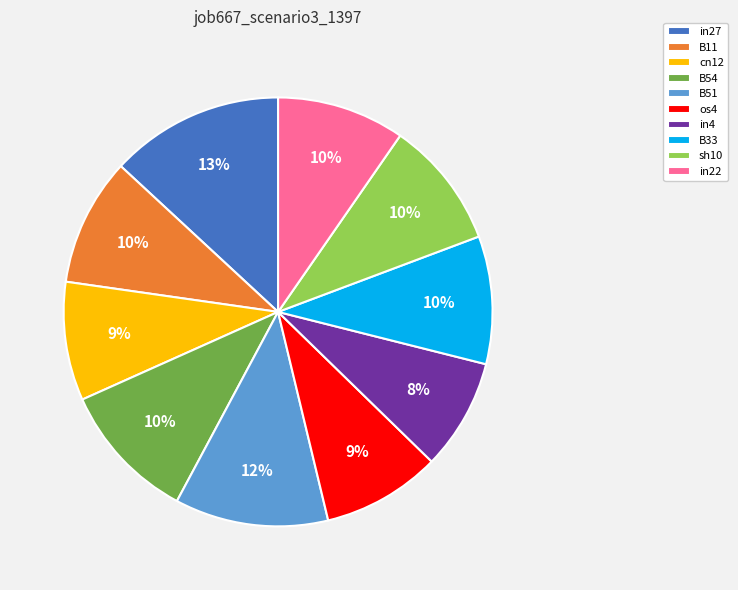

How many segments does this pie chart have?

10